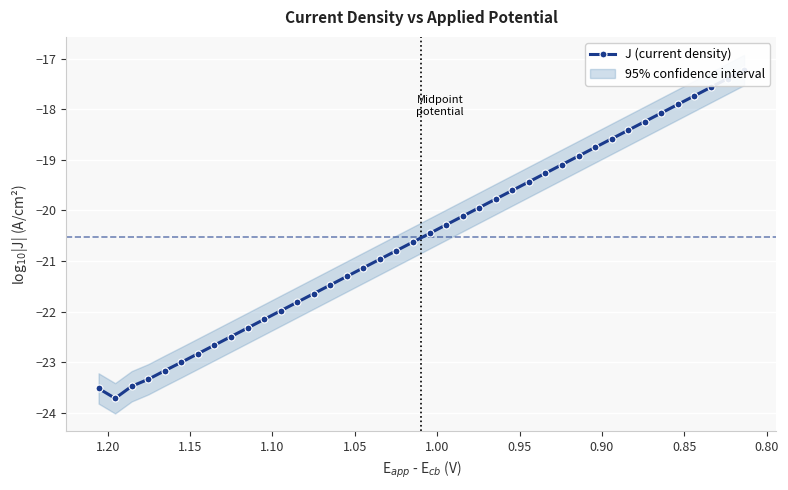

True or false: the data shows -13.3 at 26.

False